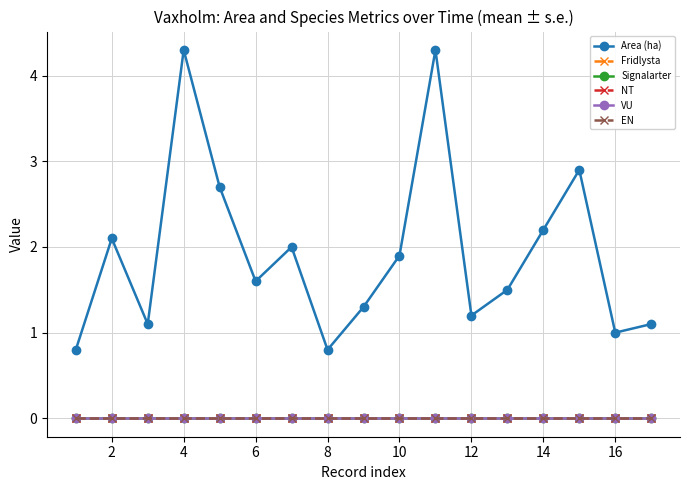

Does the chart have visible grid lines?

Yes